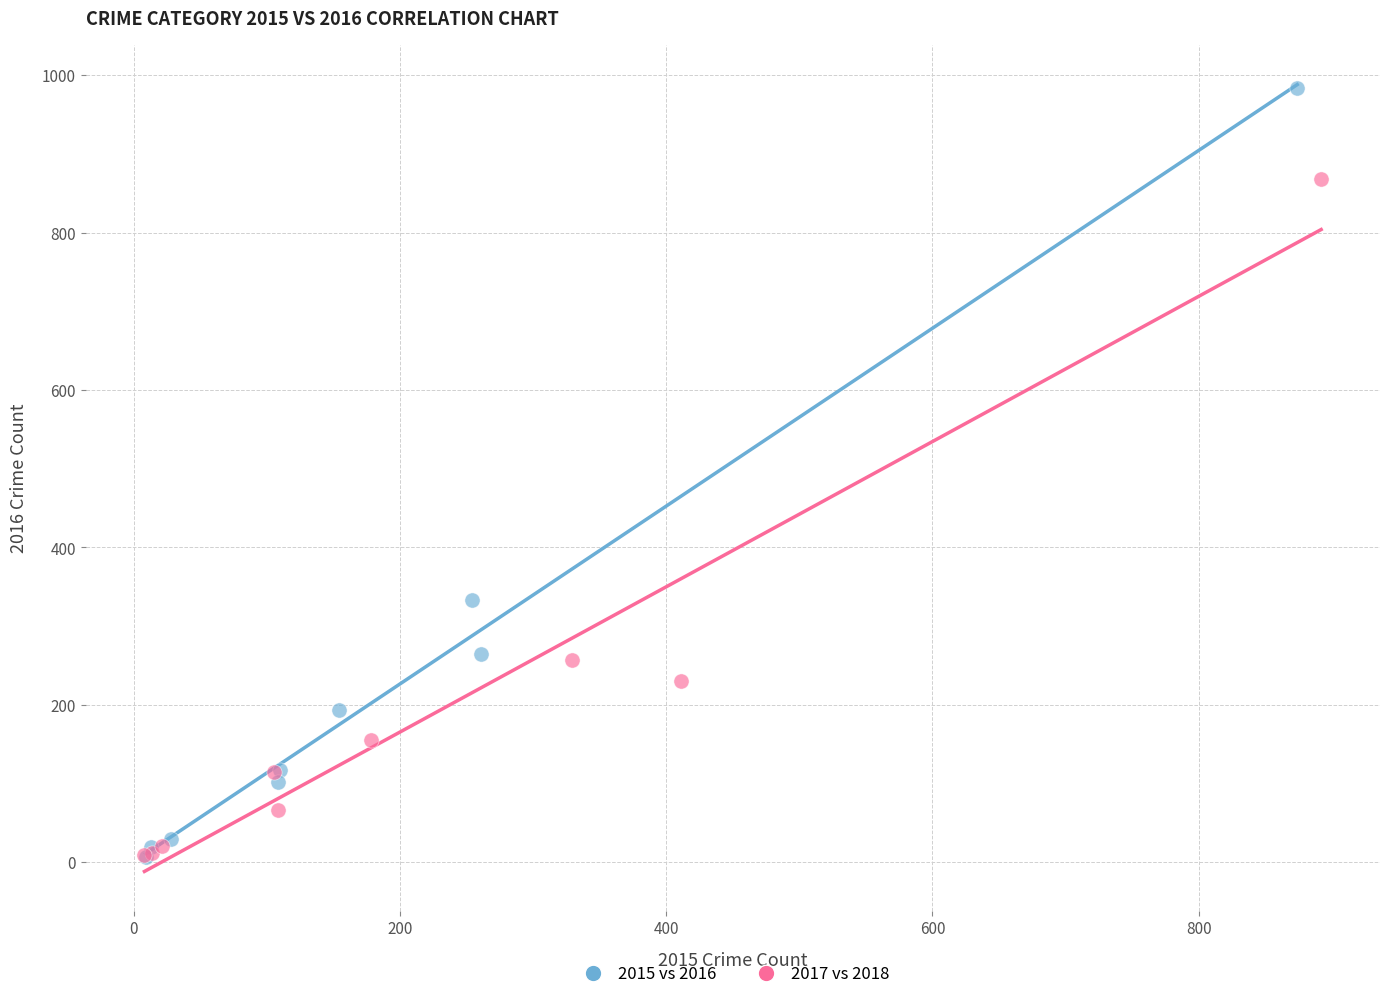

Which series has the largest Y range (max minus min)?

2015 vs 2016